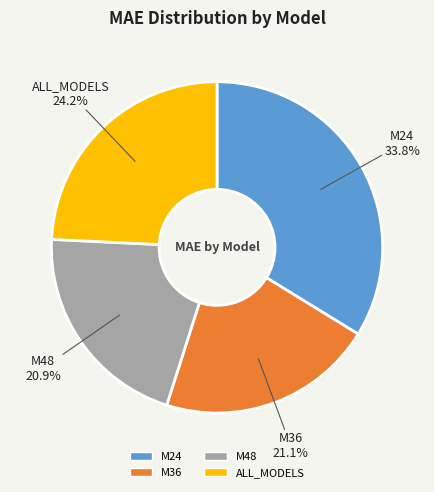

What is the largest slice in the pie chart?

M24